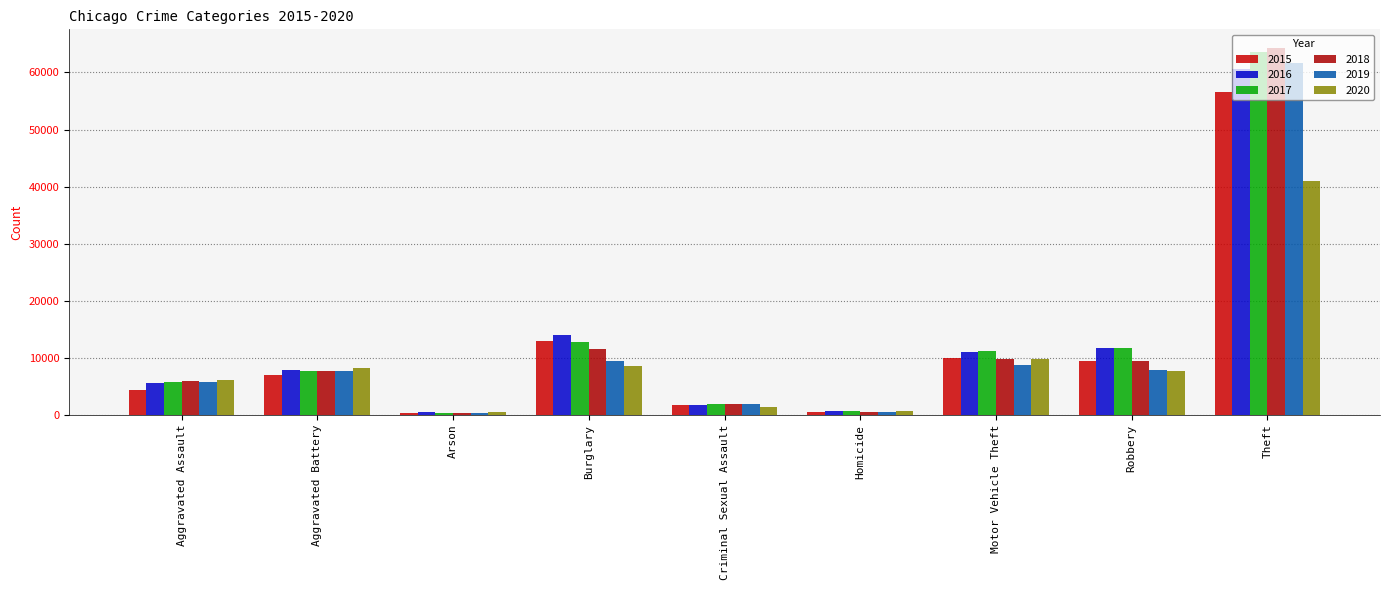

Where is 2017 nearest to the value 32000?

Burglary